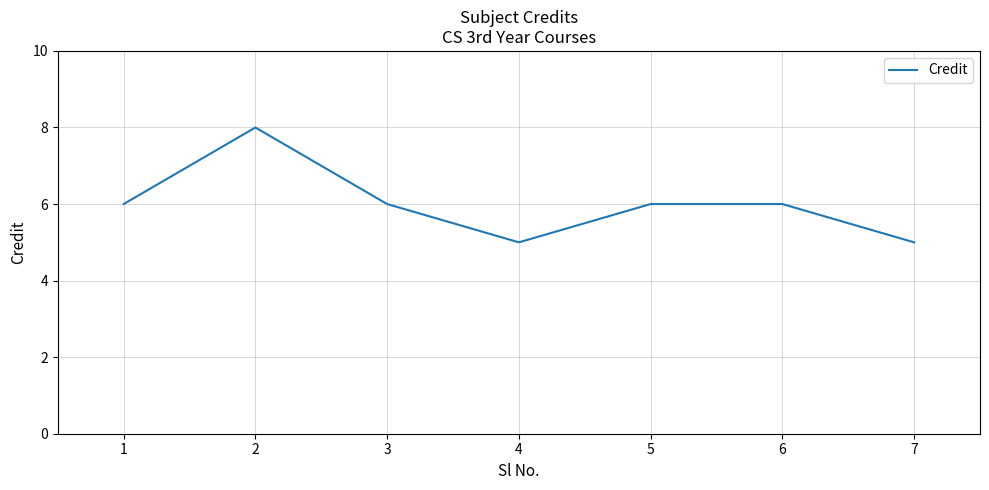

Where is the first local maximum?

2